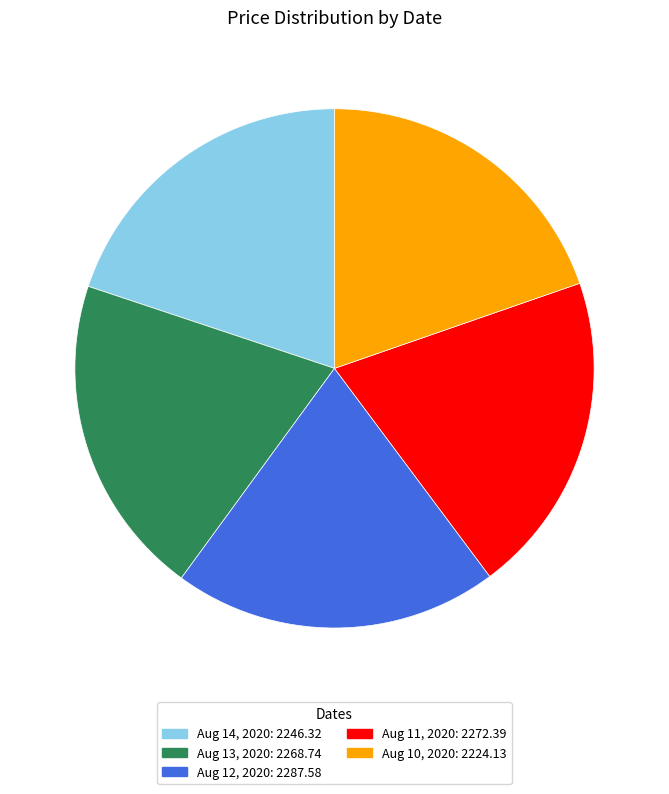

Do Aug 14, 2020 and Aug 12, 2020 together represent more than half of the pie?

No